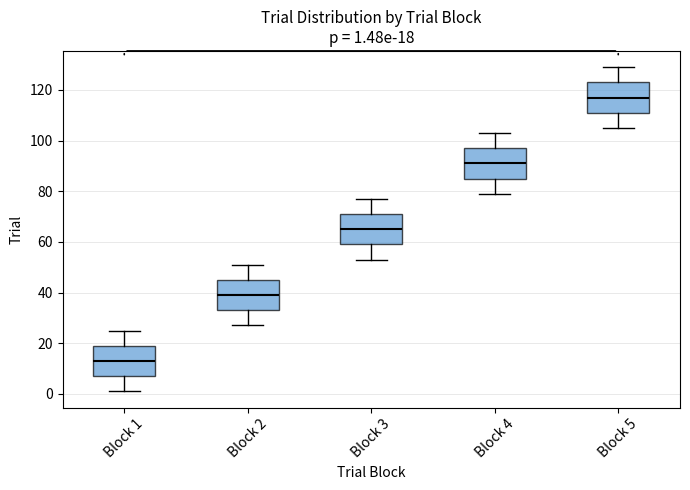

Which box has the highest median line?

Block 5